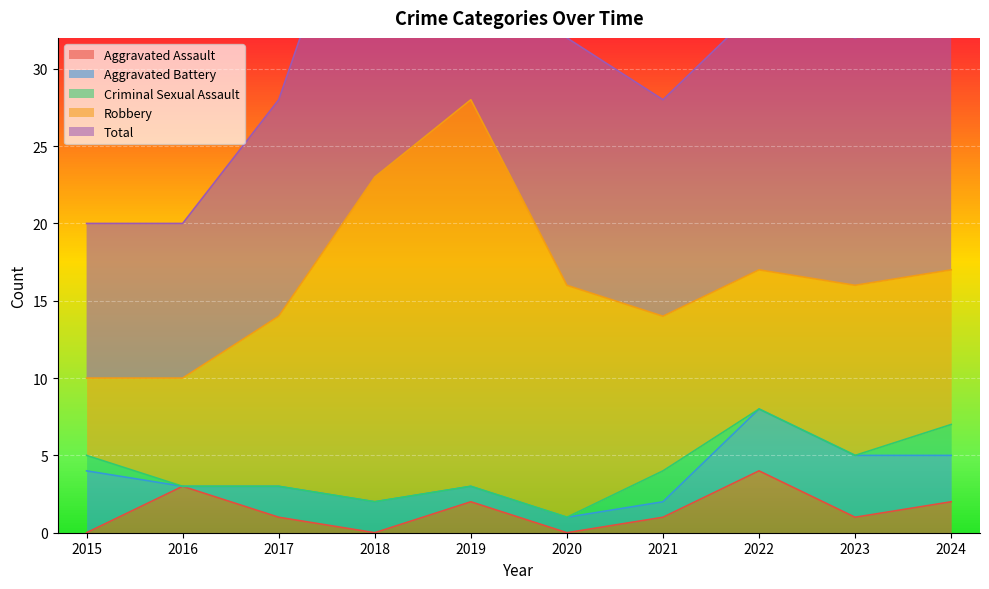

Is it true that Aggravated Assault equals 0 at 2015?

True